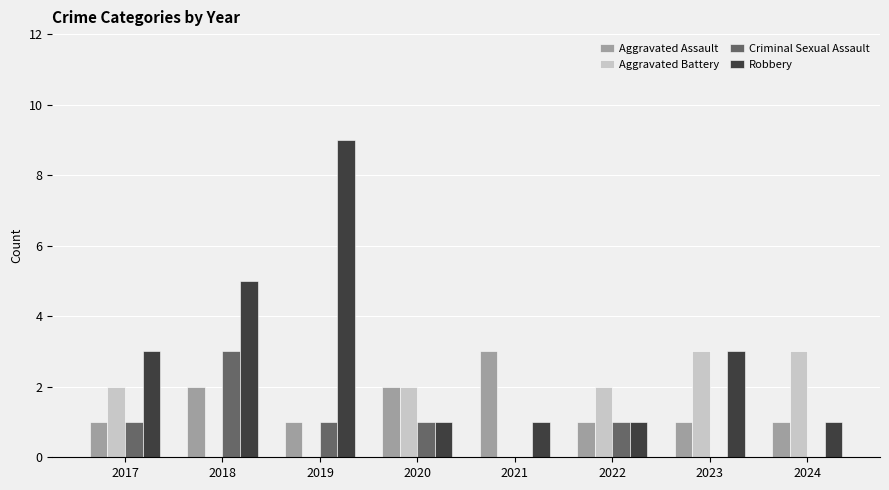

Which series changed the most between 2021 and 2024?

Aggravated Battery